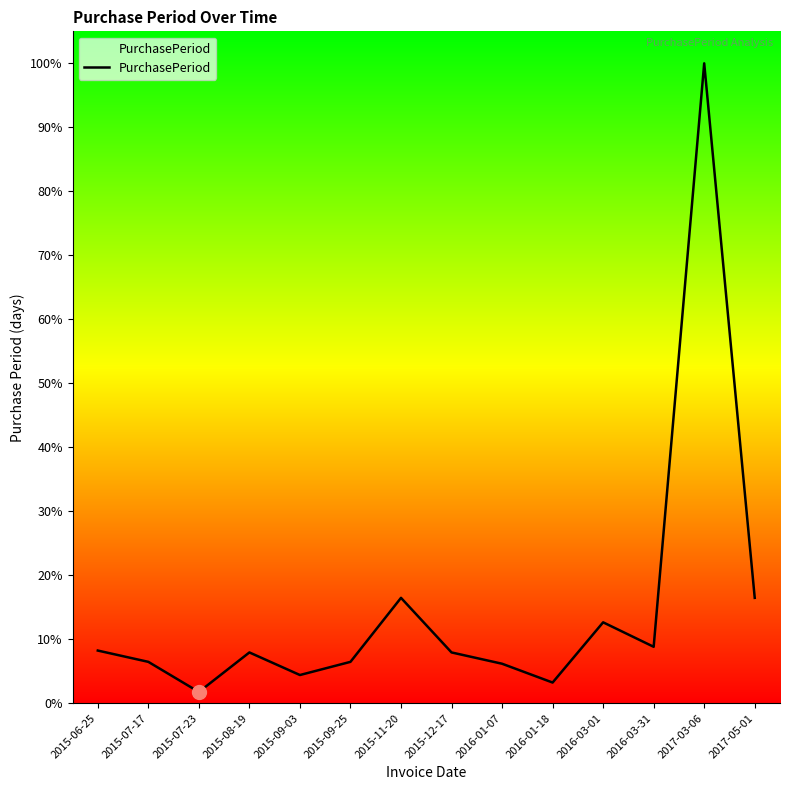

Which category has the highest value across all series?

2017-03-06